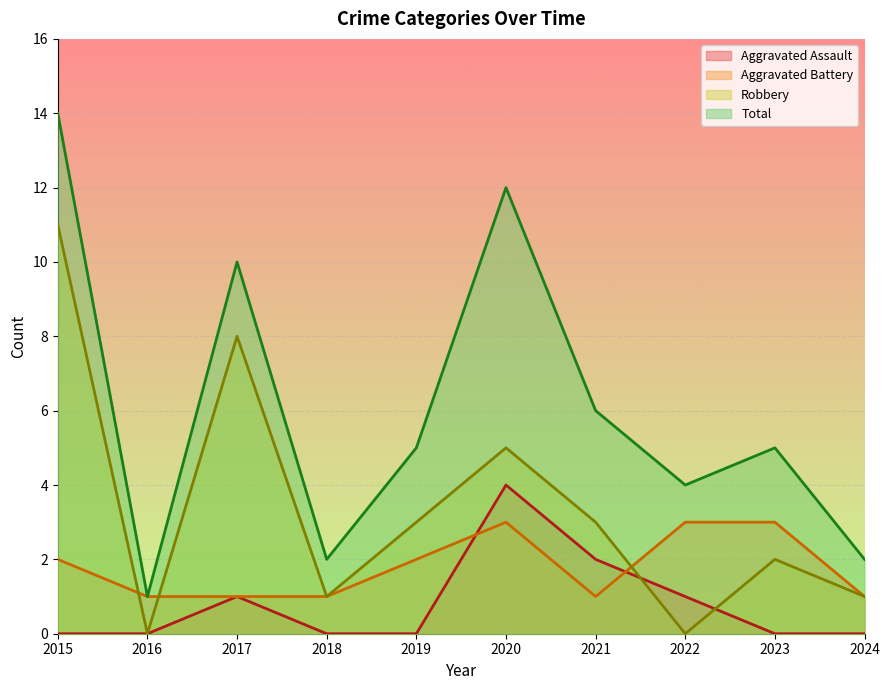

What is the difference between the maximum and minimum values in the Total series?

13